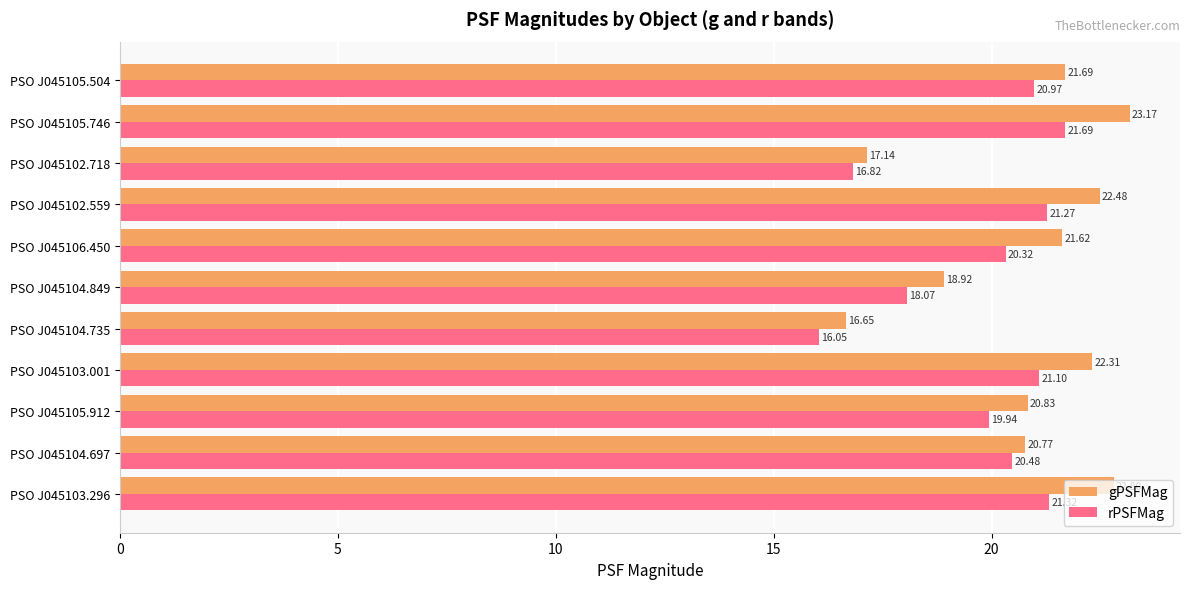

How many data points in gPSFMag are less than 21?

5